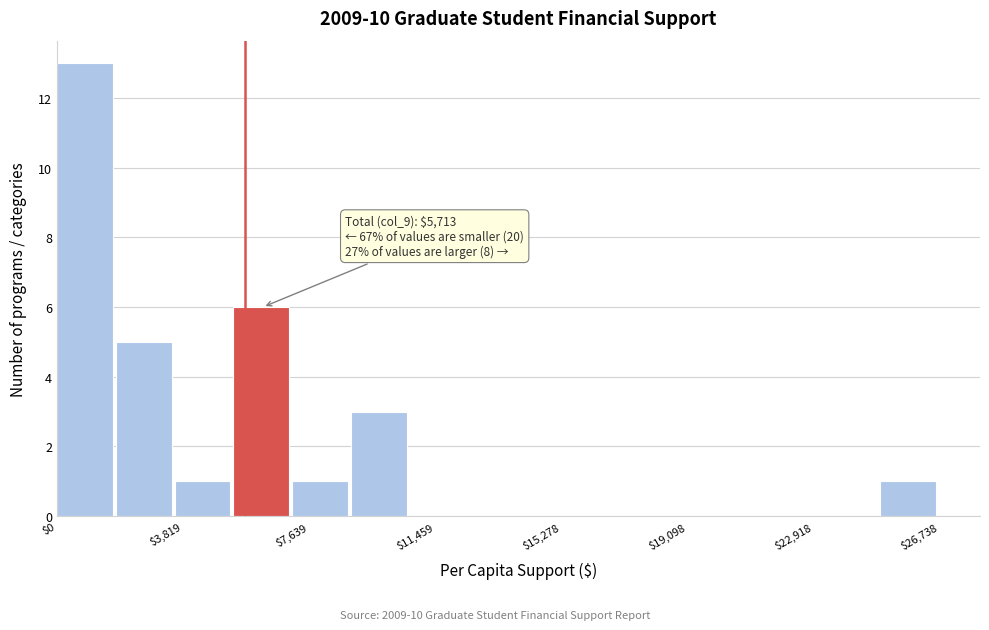

Read against the x-axis, roughly where is the centre of the tallest bar?

1000